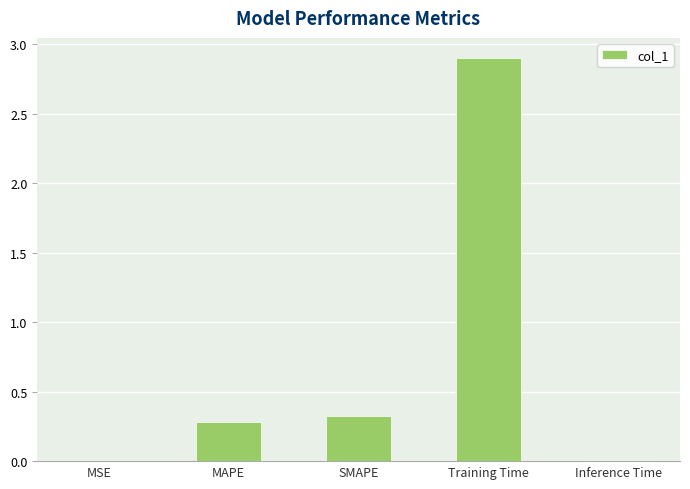

What is the maximum value shown in the chart?

2.9